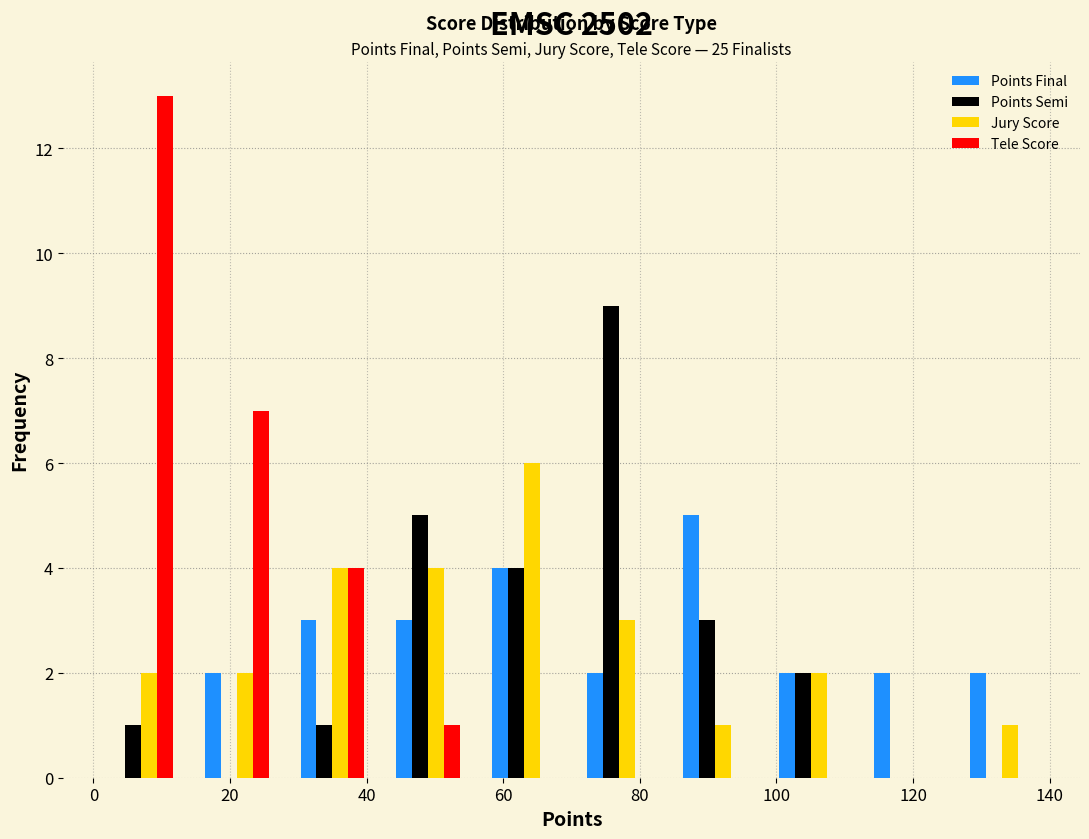

In the Jury Score series, which range on the x-axis has the tallest bar?

56 to 70